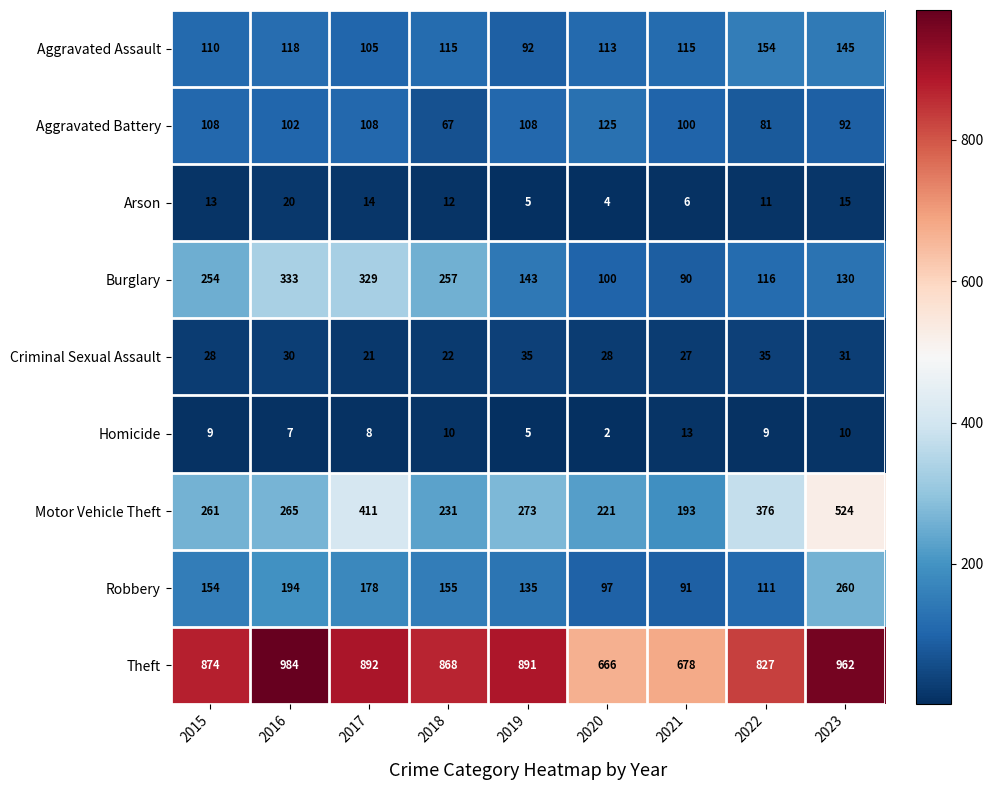

At which category is the sum across all series the highest?

2023